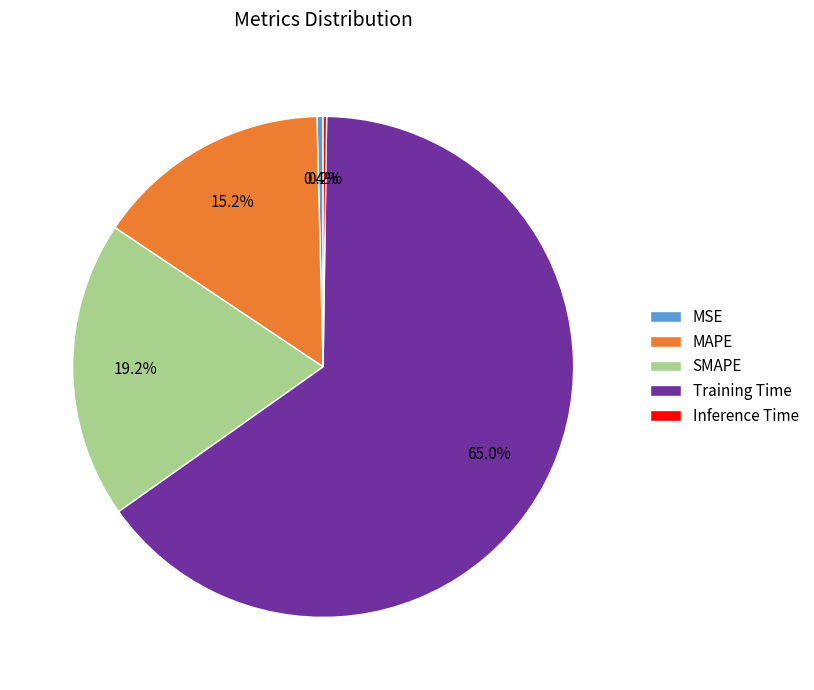

Does Training Time account for over 50% of the chart?

Yes